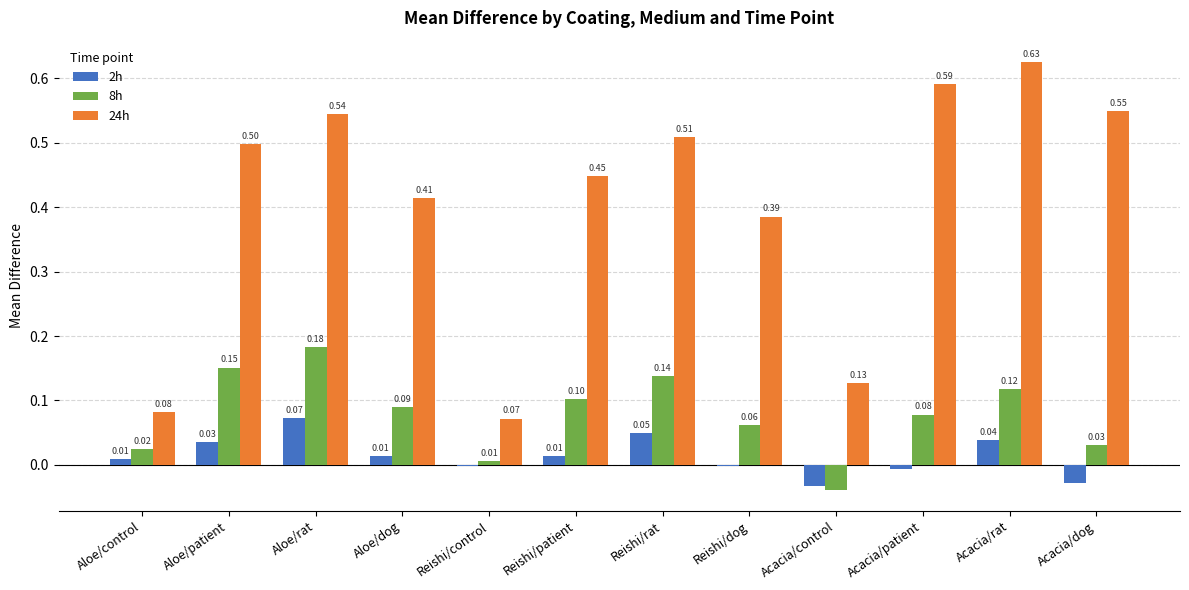

At which category does the chart reach its peak across all series?

Acacia/rat